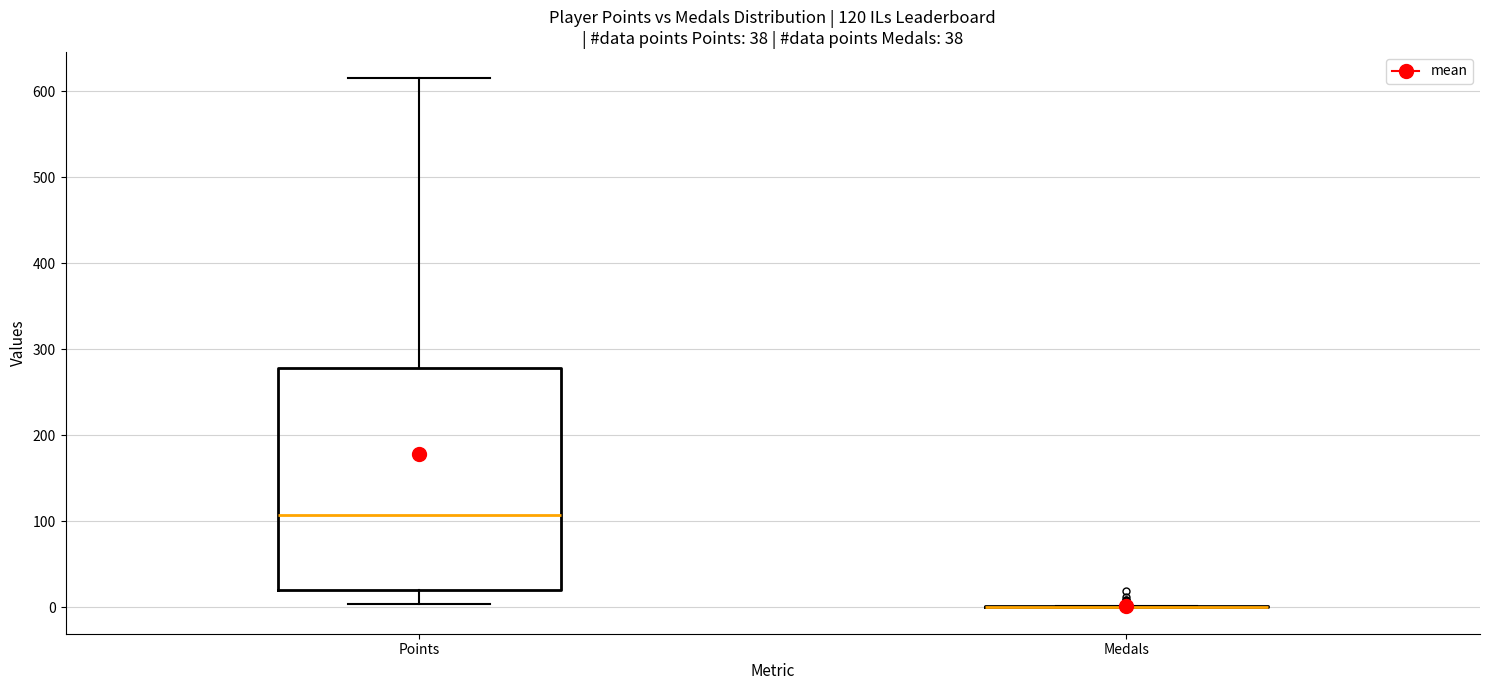

Comparing the boxes themselves (not the whiskers), which one is the tallest?

Points